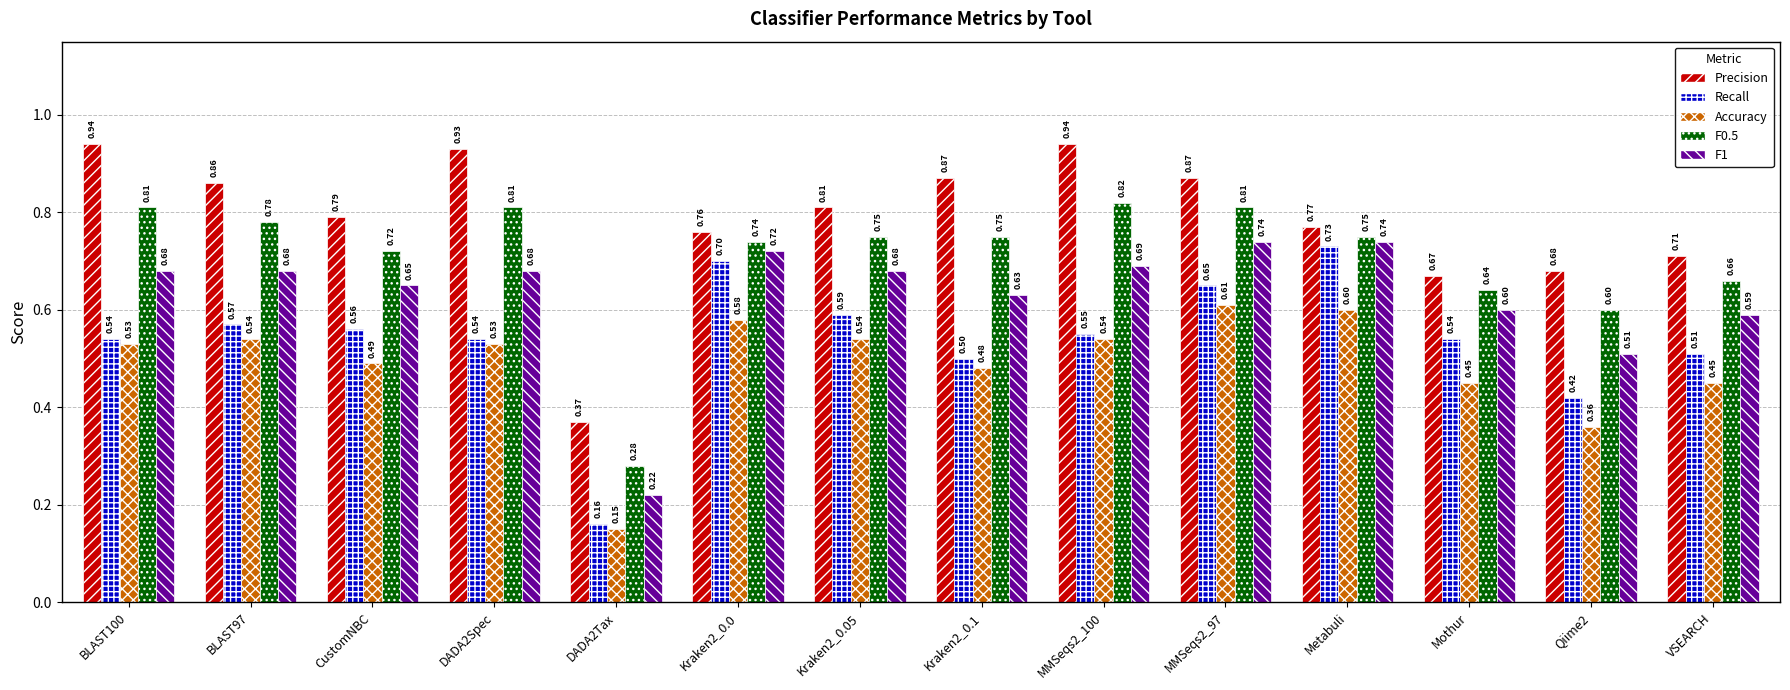

Is the value of Accuracy at Kraken2_0.05 greater than the value of Precision at MMSeqs2_100?

No